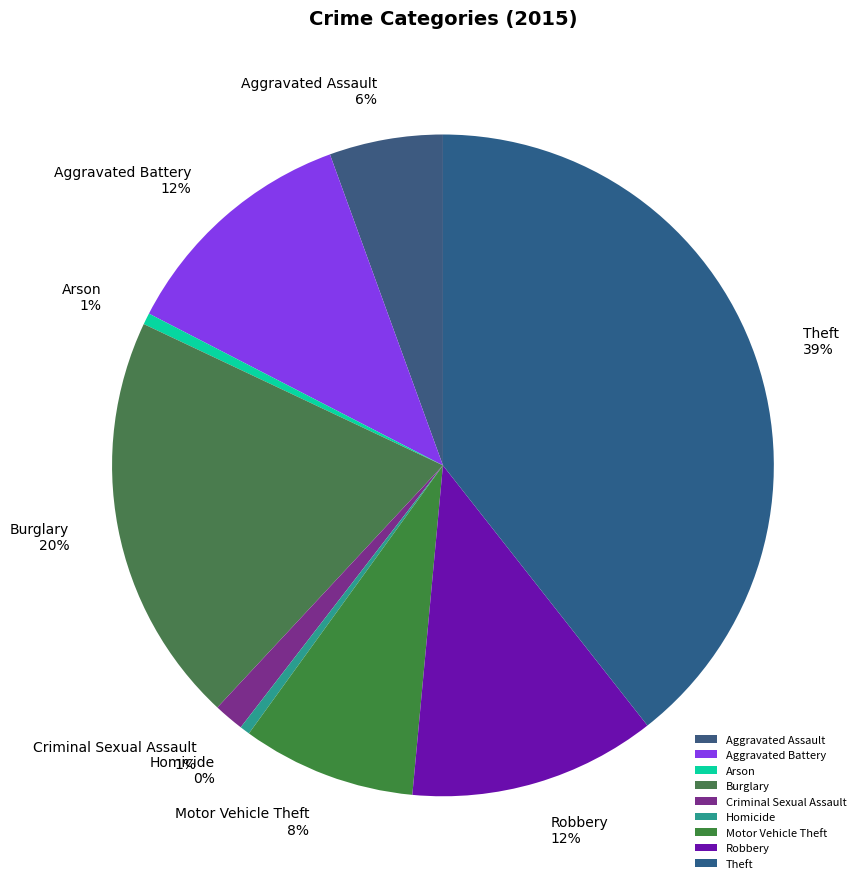

Between Robbery and Arson, which is larger?

Robbery